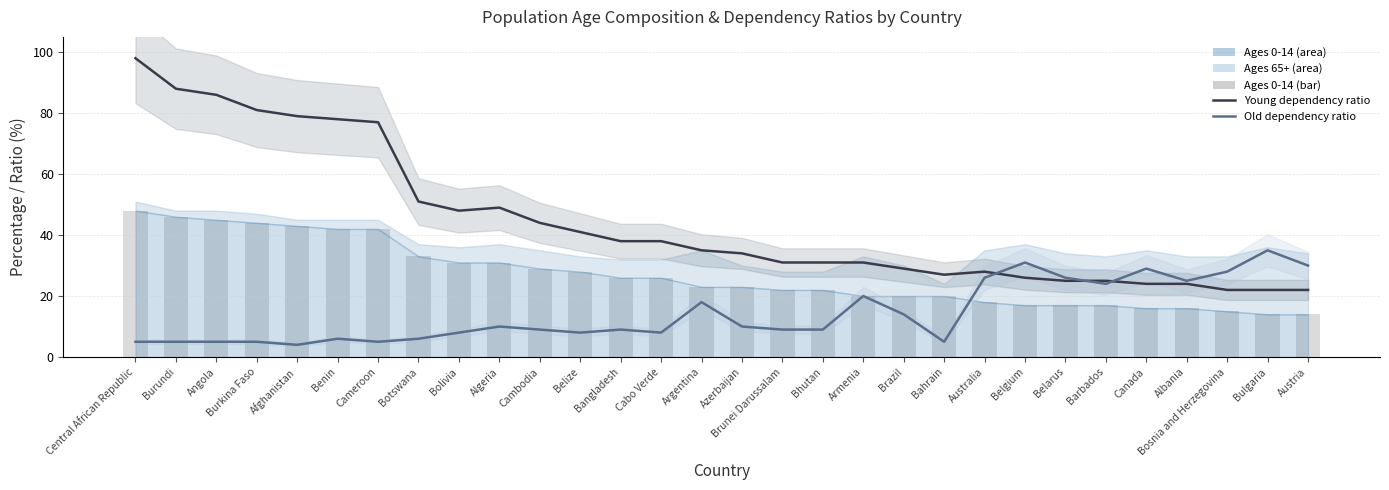

The Old dependency ratio series shows 8 at Cameroon. True or false?

False